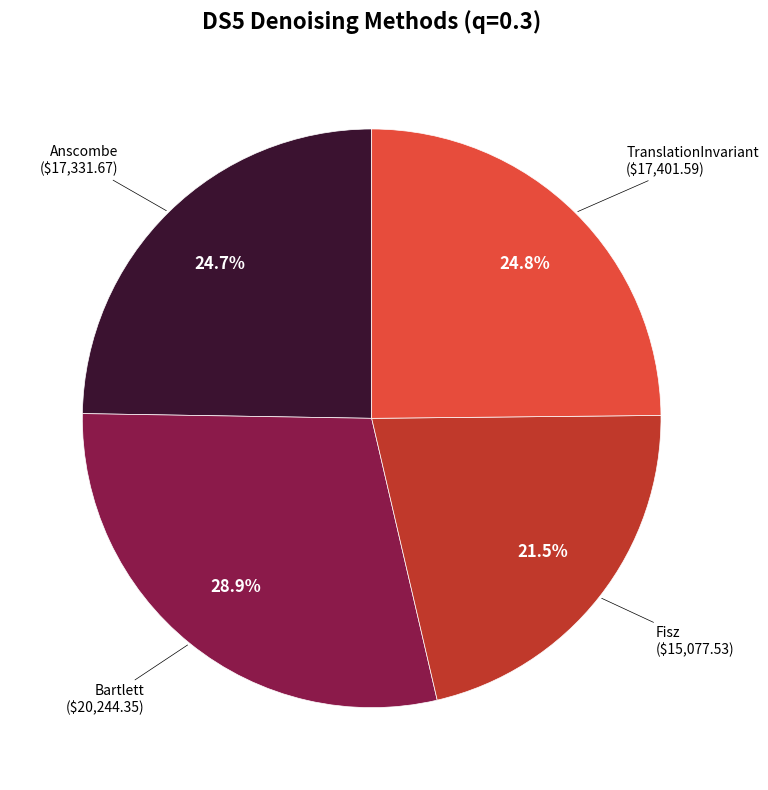

Is there any slice that represents more than half of the pie?

No